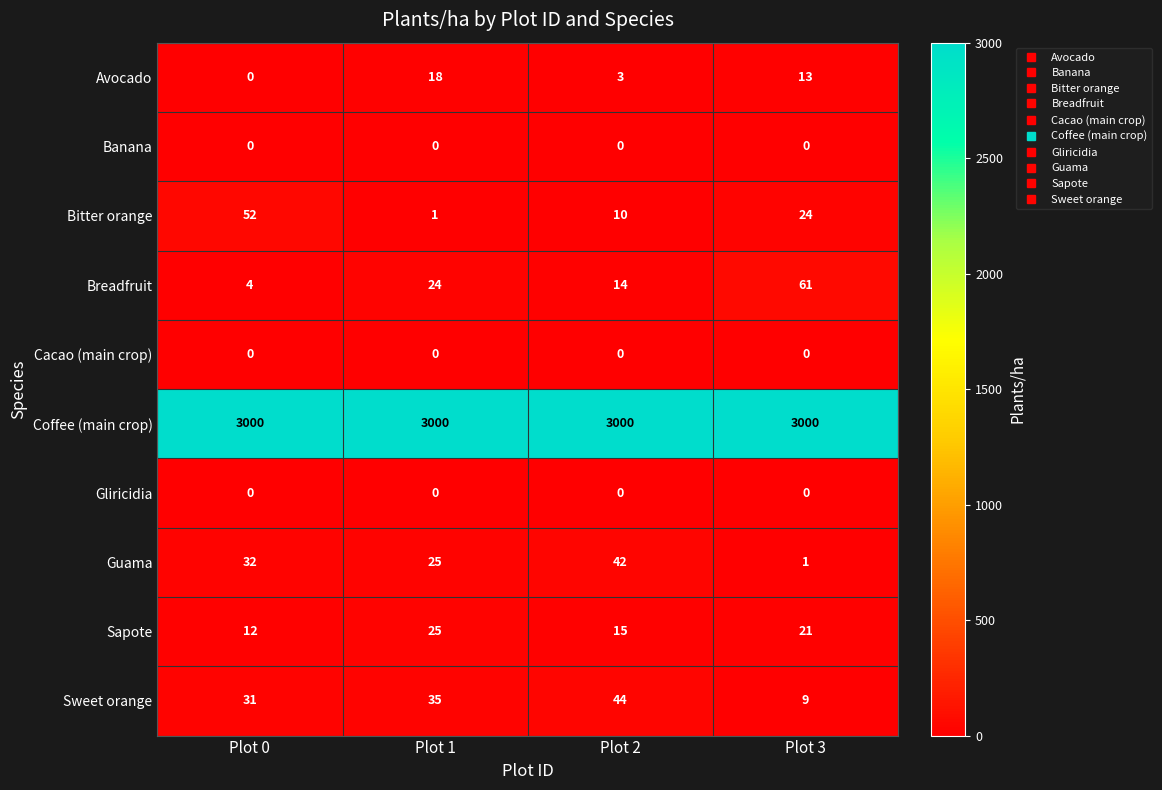

How many Sweet orange values are between 31 and 44?

3